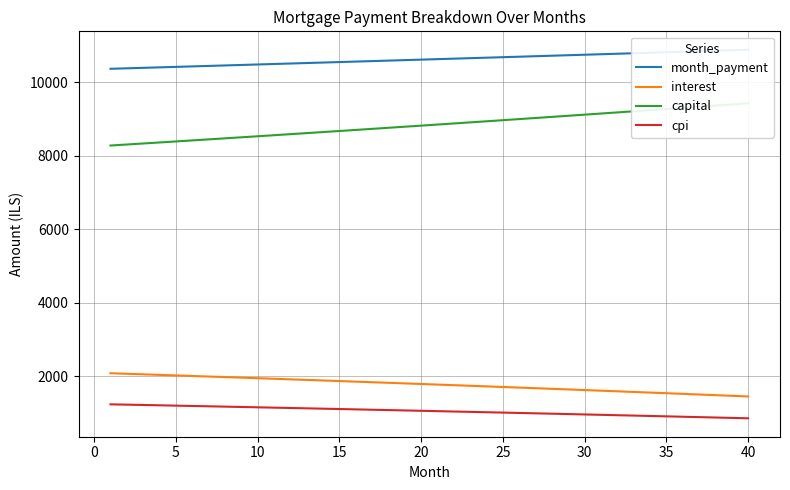

What is the maximum value for cpi?

1241.2